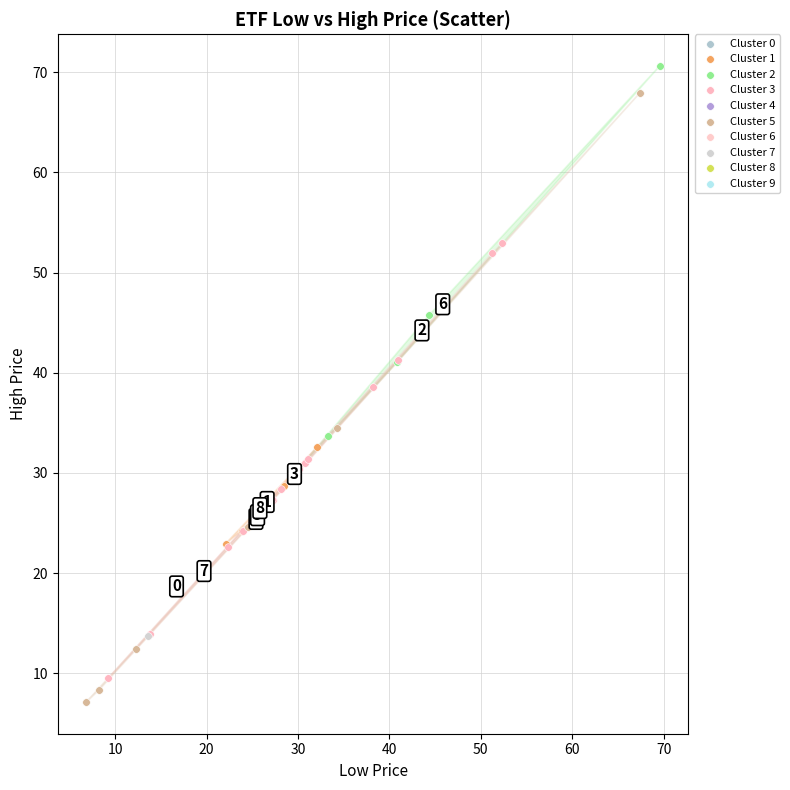

Which series reaches the minimum Y coordinate?

Cluster 5